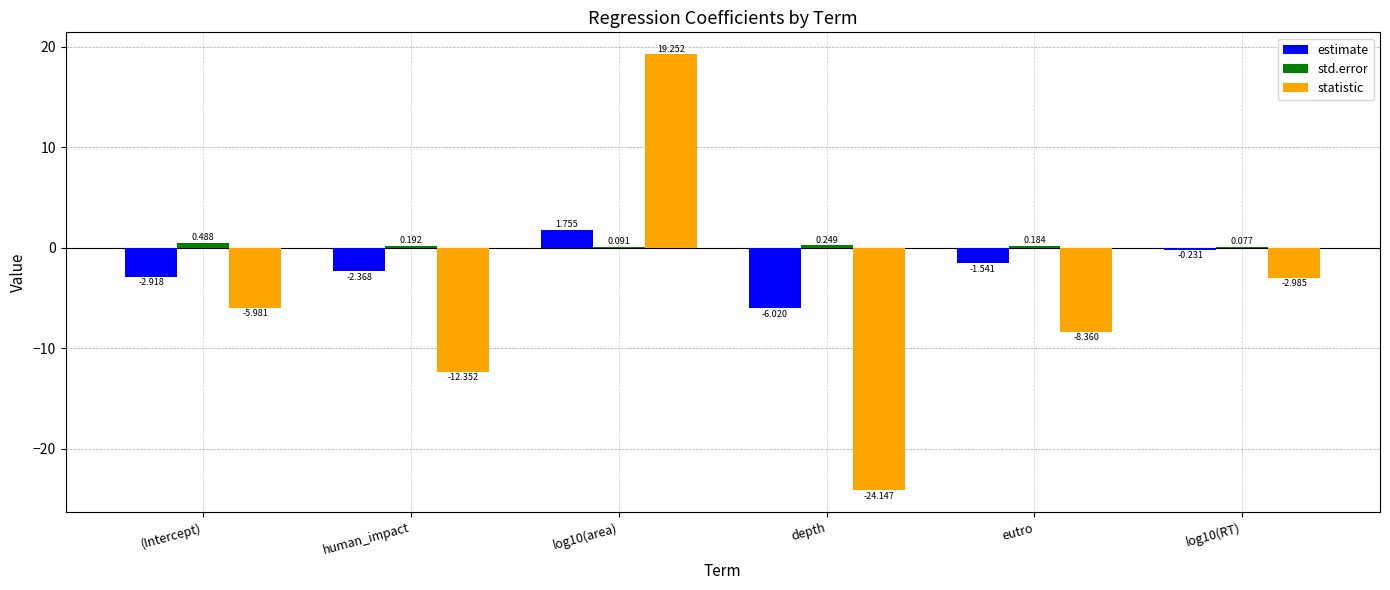

Which series changed the most between eutro and log10(RT)?

statistic